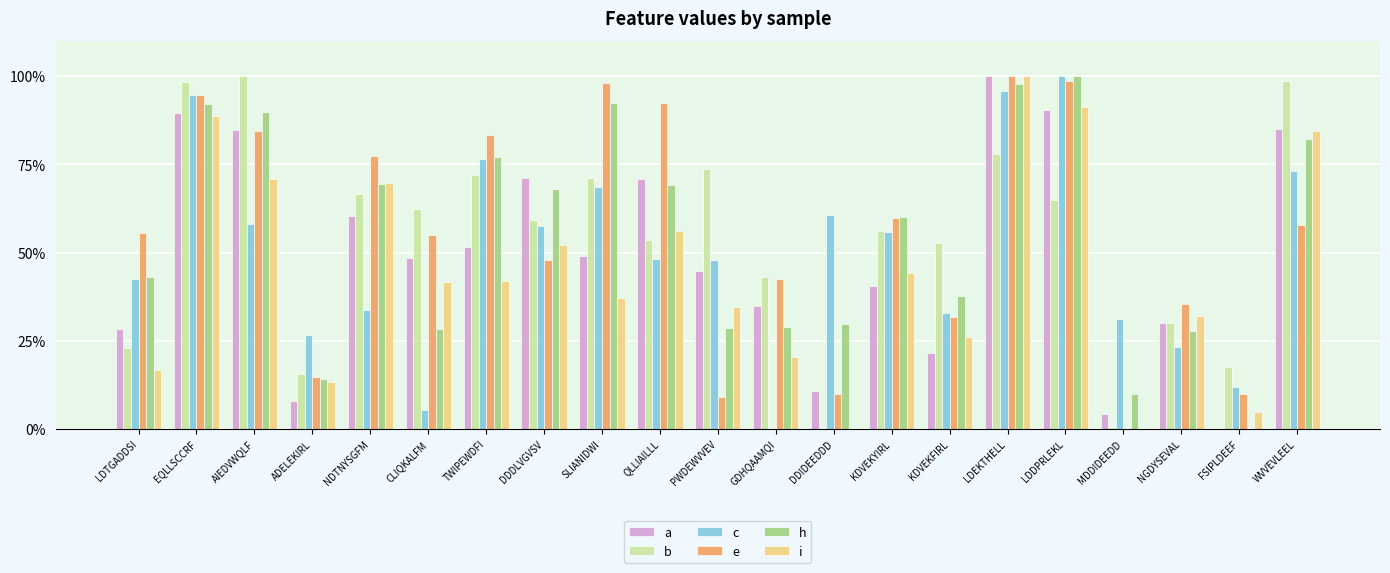

At which label is a closest to 0?

FSIPLDEEF